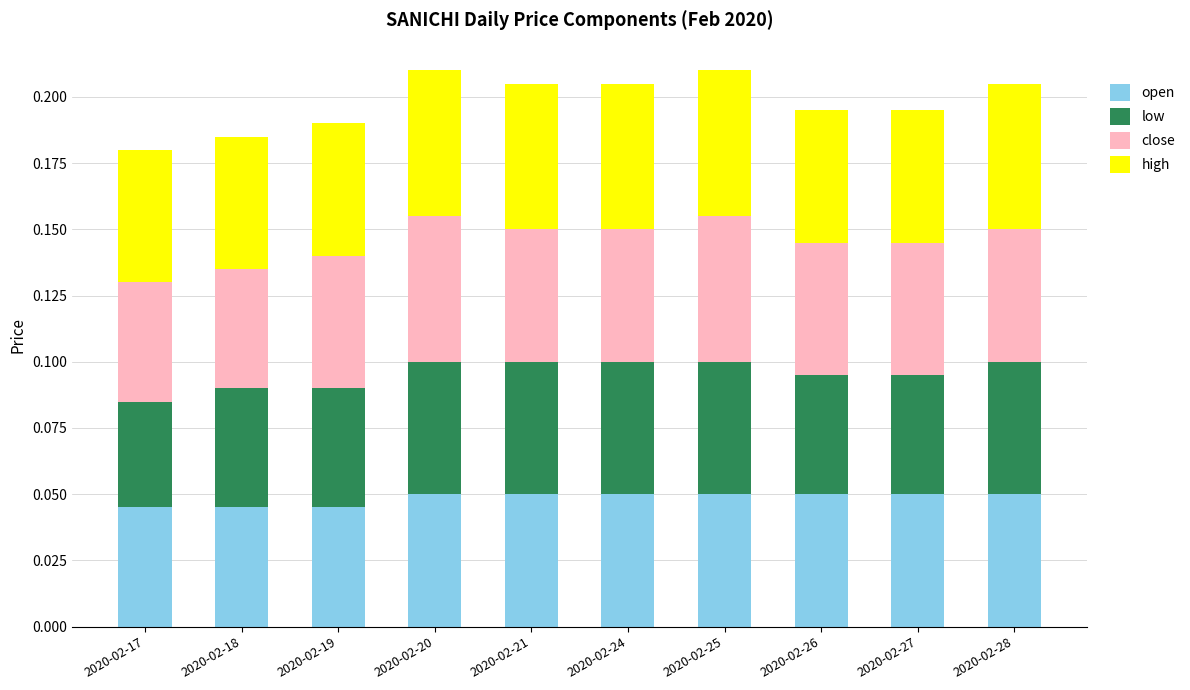

Count the open values in the range 0 to 1.

10